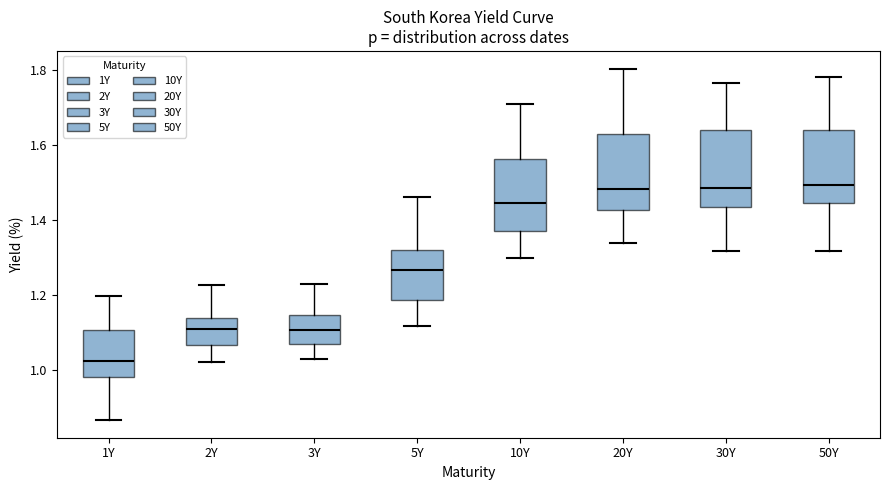

Reading left to right, read every box against the y-axis: the position of its median line, the range the box covers, and the ends of its whiskers. The values are not printed on the chart, so give them approximately, as read against the axis.

1Y: median 1.02, box 0.98 to 1.10, whiskers 0.86 to 1.20
2Y: median 1.10, box 1.06 to 1.14, whiskers 1.02 to 1.22
3Y: median 1.10, box 1.06 to 1.14, whiskers 1.02 to 1.22
5Y: median 1.26, box 1.18 to 1.32, whiskers 1.12 to 1.46
10Y: median 1.44, box 1.38 to 1.56, whiskers 1.30 to 1.70
20Y: median 1.48, box 1.42 to 1.62, whiskers 1.34 to 1.80
30Y: median 1.48, box 1.44 to 1.64, whiskers 1.32 to 1.76
50Y: median 1.50, box 1.44 to 1.64, whiskers 1.32 to 1.78